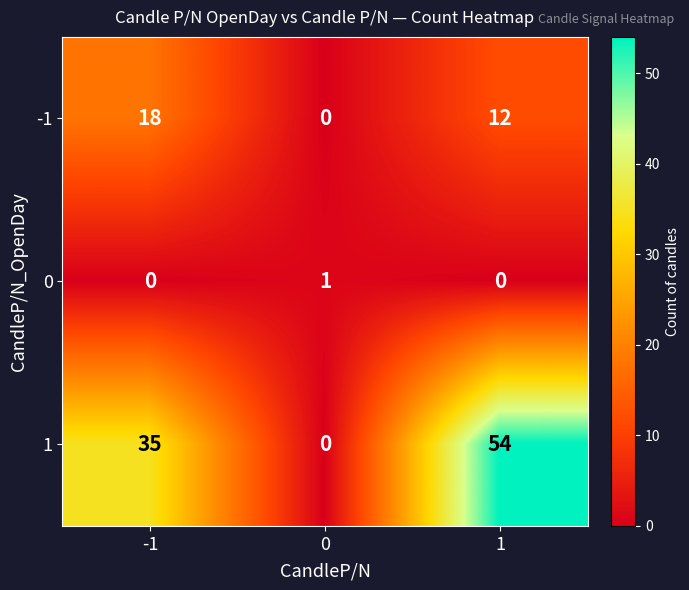

How many categories are shown in the chart?

3